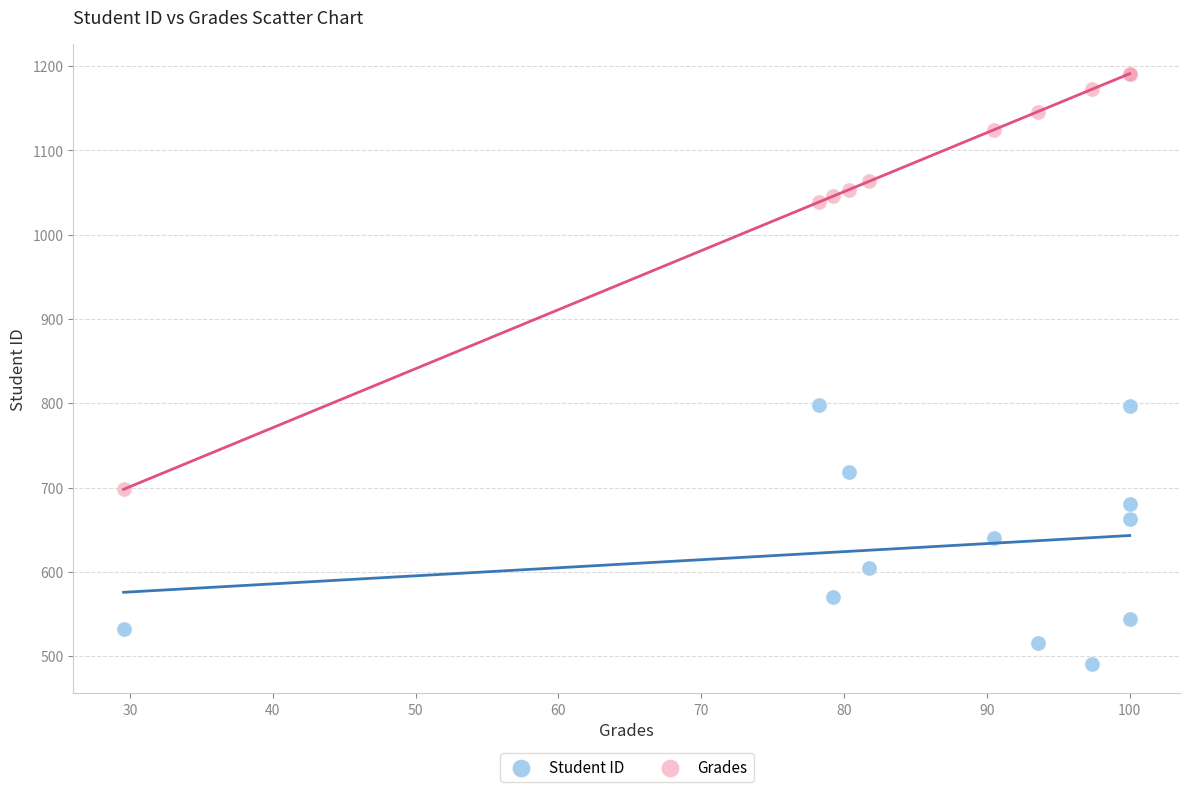

Which series reaches the minimum Y coordinate?

Student ID